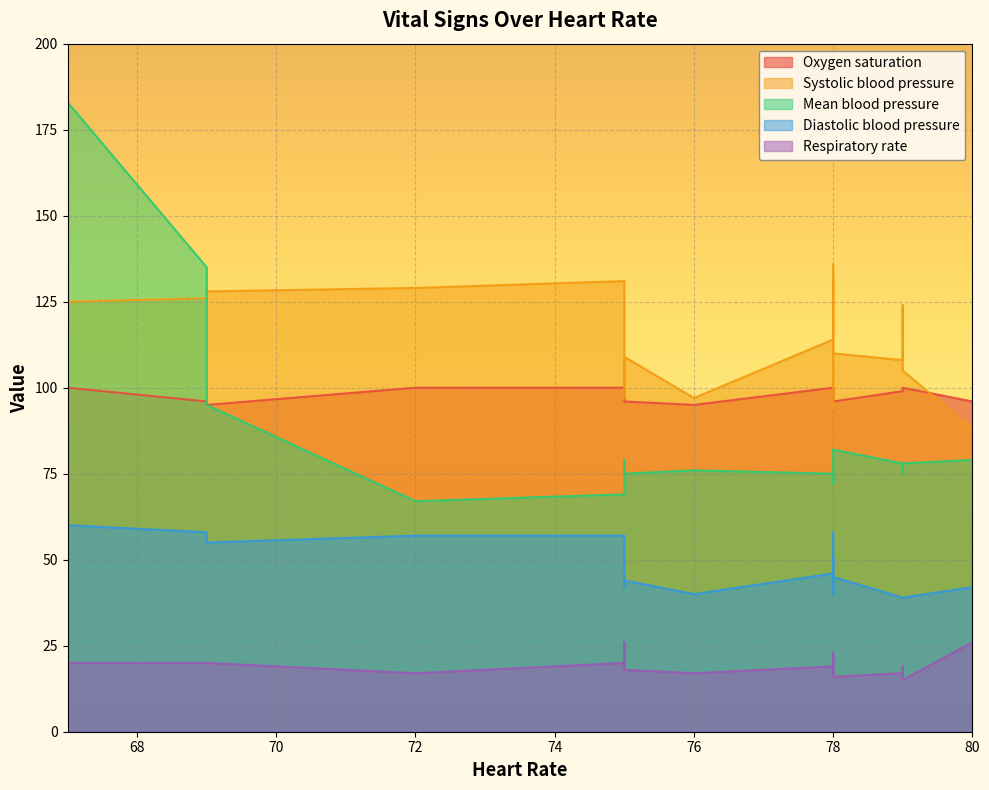

Read the Oxygen saturation value at 69.

95